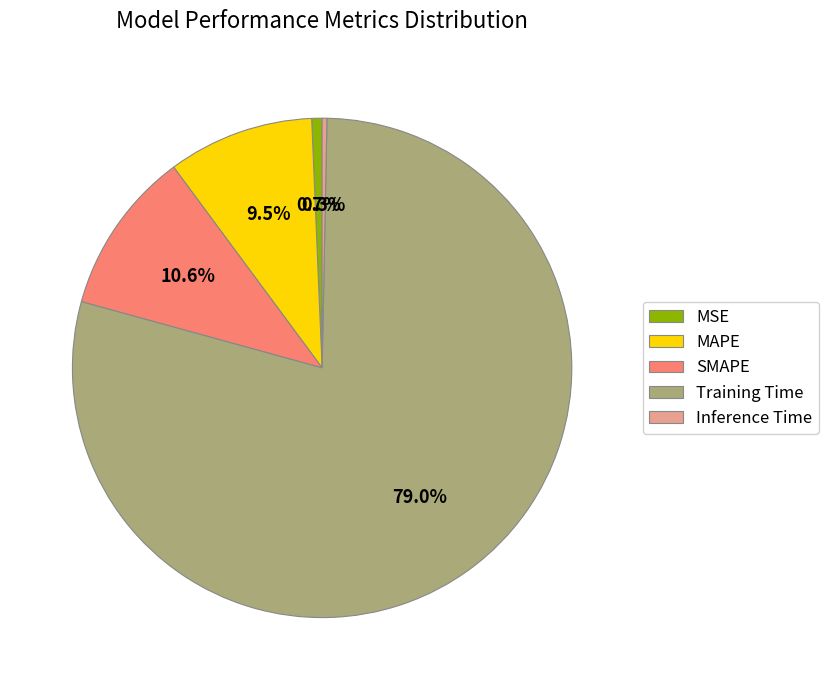

Combined, do Training Time and Inference Time account for over 50%?

Yes